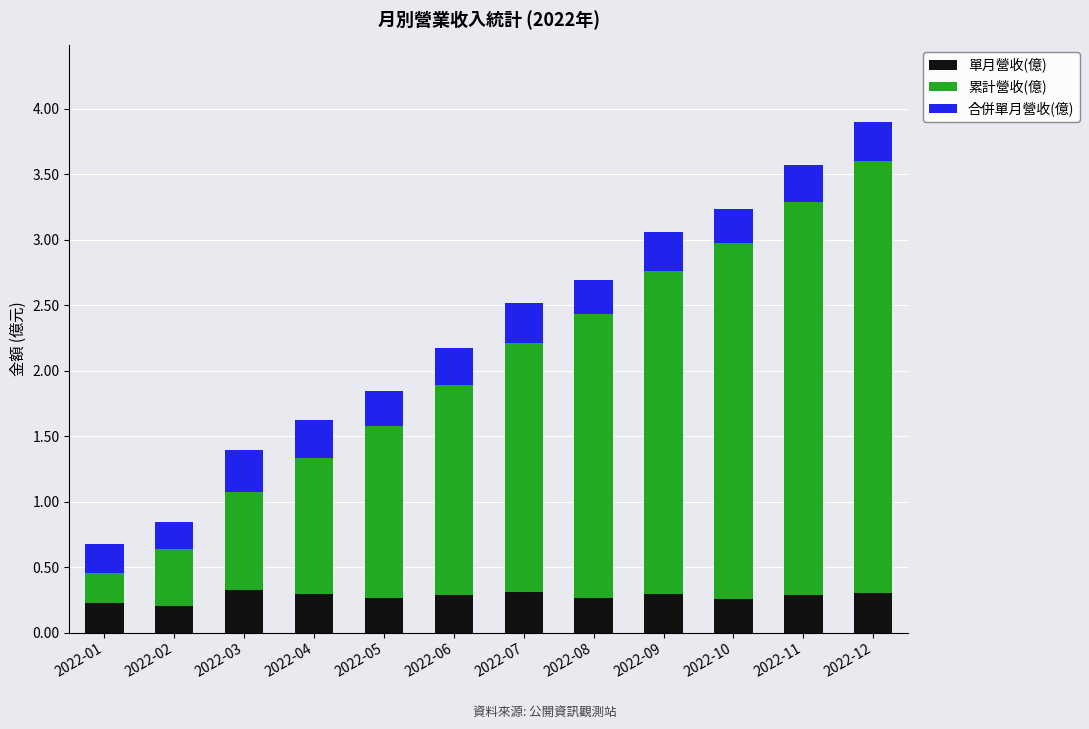

What is the sum of all 單月營收(億) values?

3.3